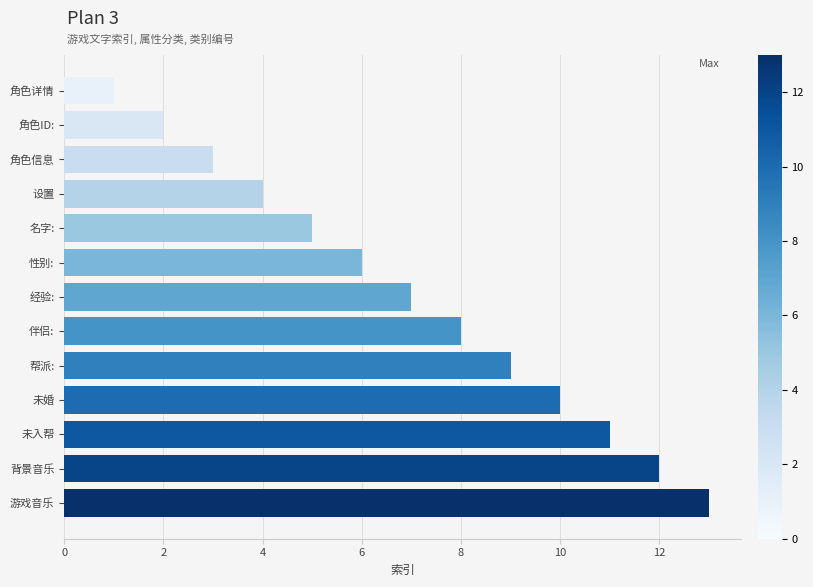

What is the difference between the maximum and minimum values?

12